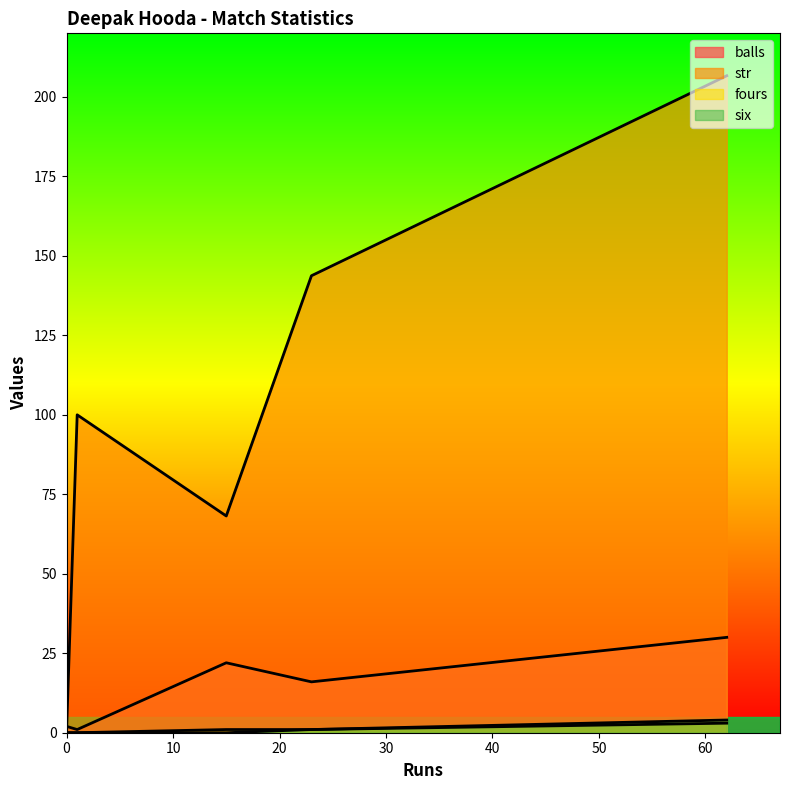

Is it true that str equals -73.5 at 0?

False